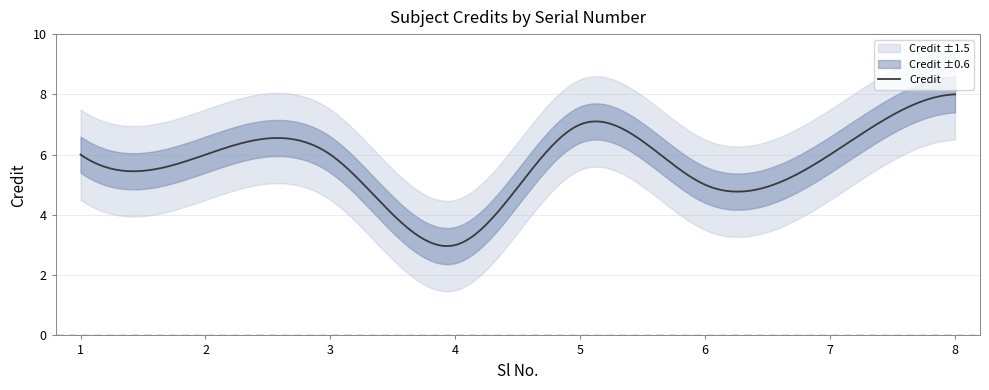

Read the value at 4.

3